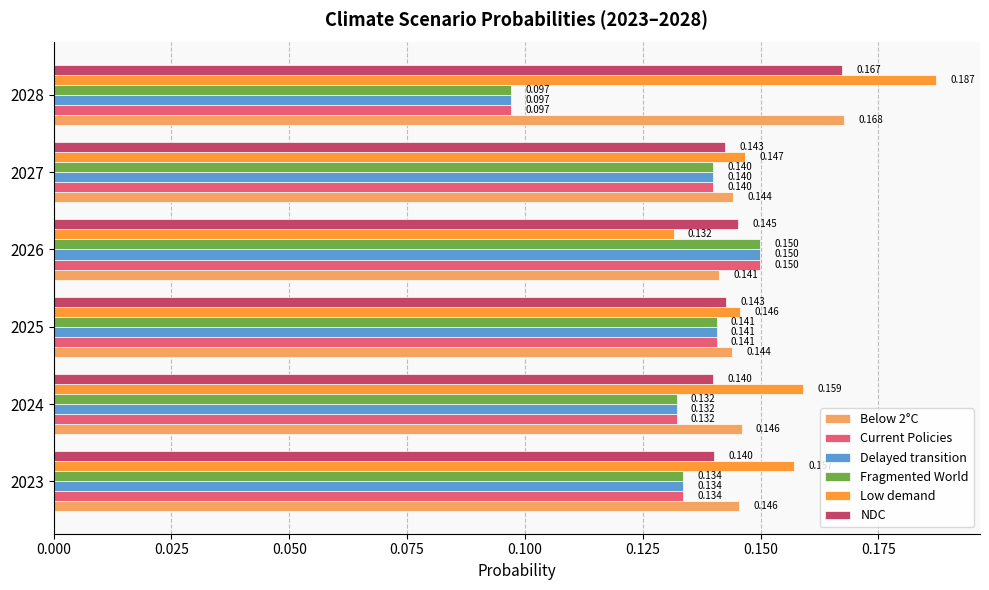

Which series has the widest spread of values?

Low demand